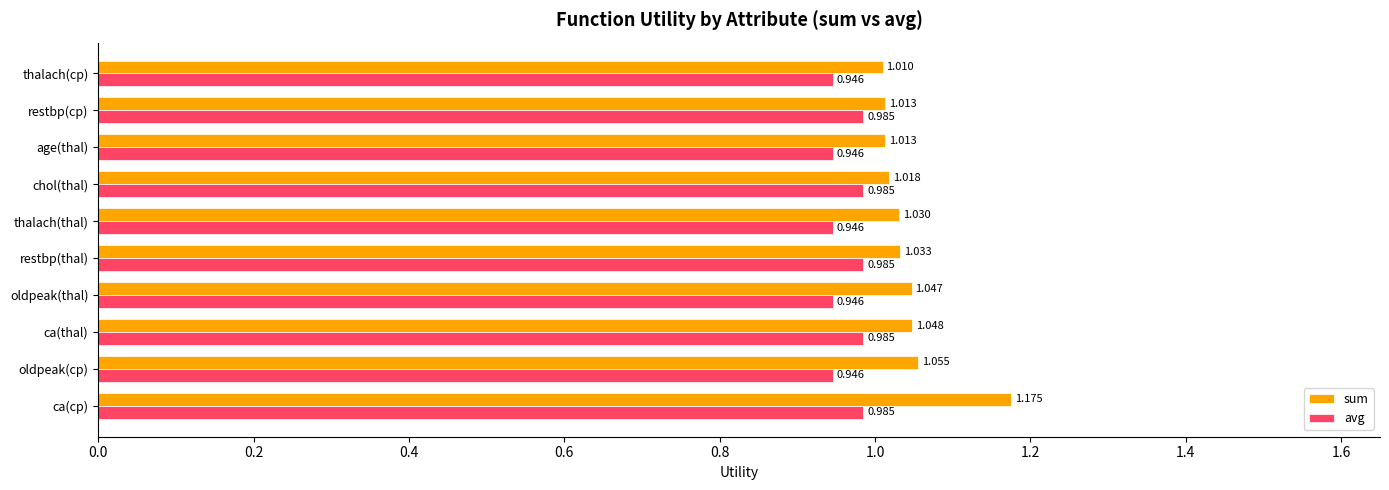

Rank the series by their average value, from highest to lowest.

sum, avg